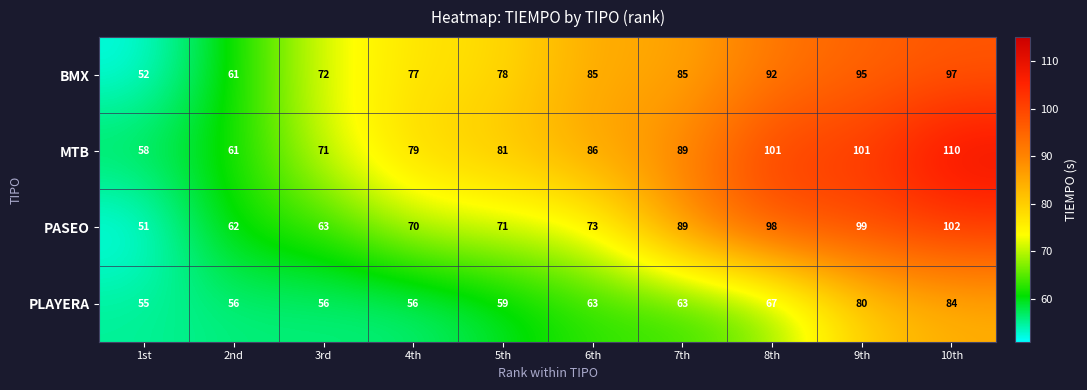

True or false: PLAYERA has a value of 63 at 7th.

True